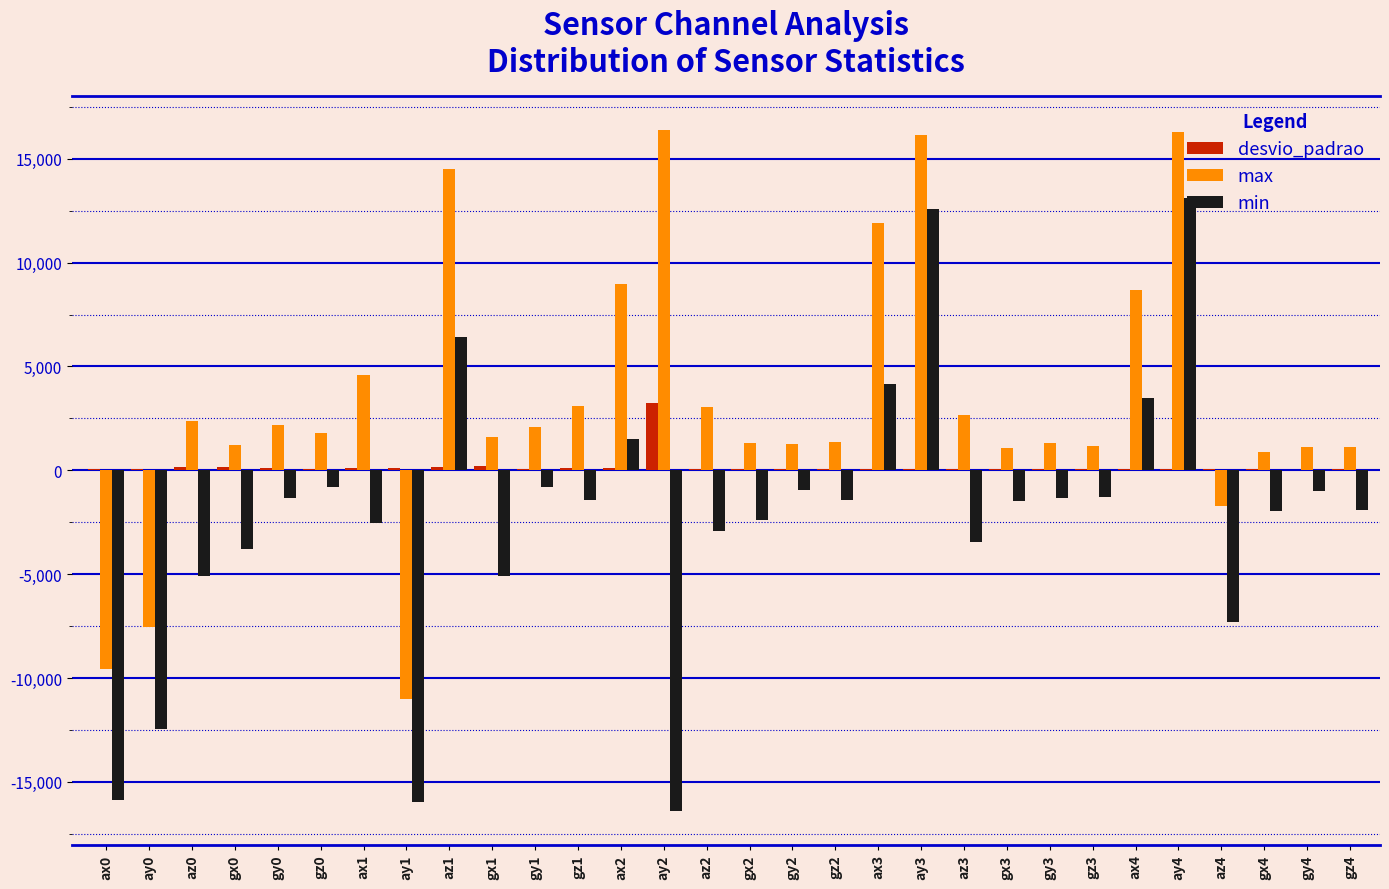

What is the sum of all min values?

-67596.0